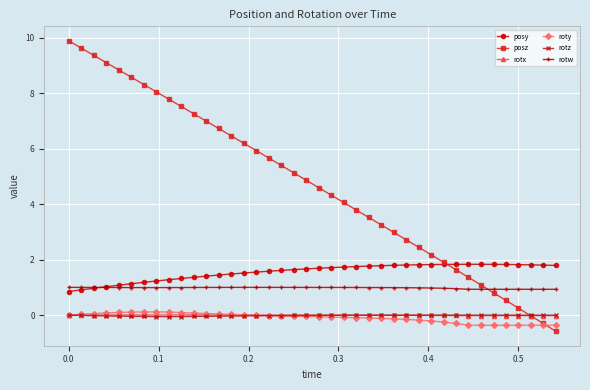

Which series has the widest spread of values?

posz